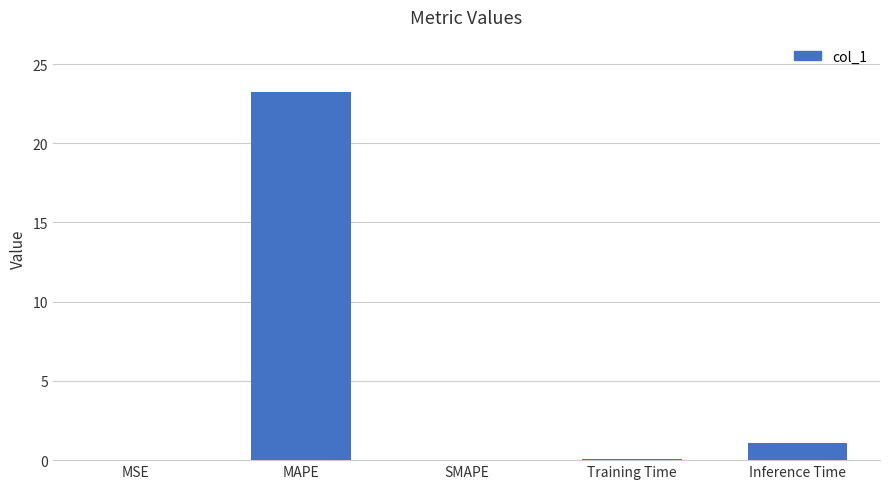

Which has a higher value, Inference Time or MSE?

Inference Time